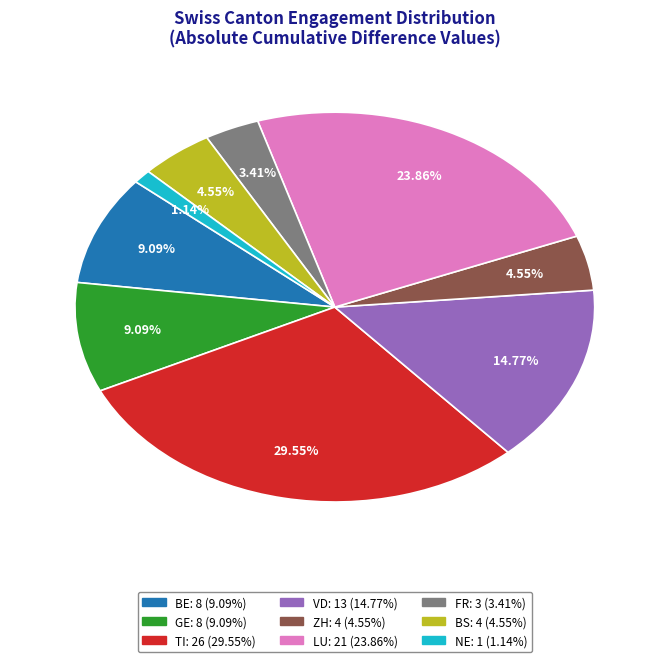

Is there any slice that represents more than half of the pie?

No